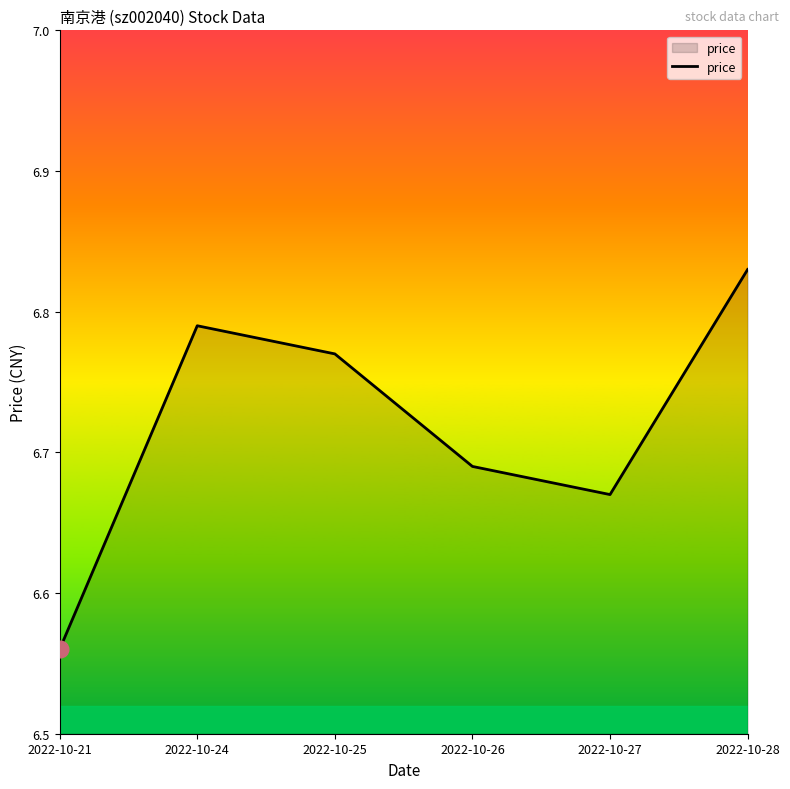

List the labels in order of value, largest first.

2022-10-28, 2022-10-24, 2022-10-25, 2022-10-26, 2022-10-27, 2022-10-21